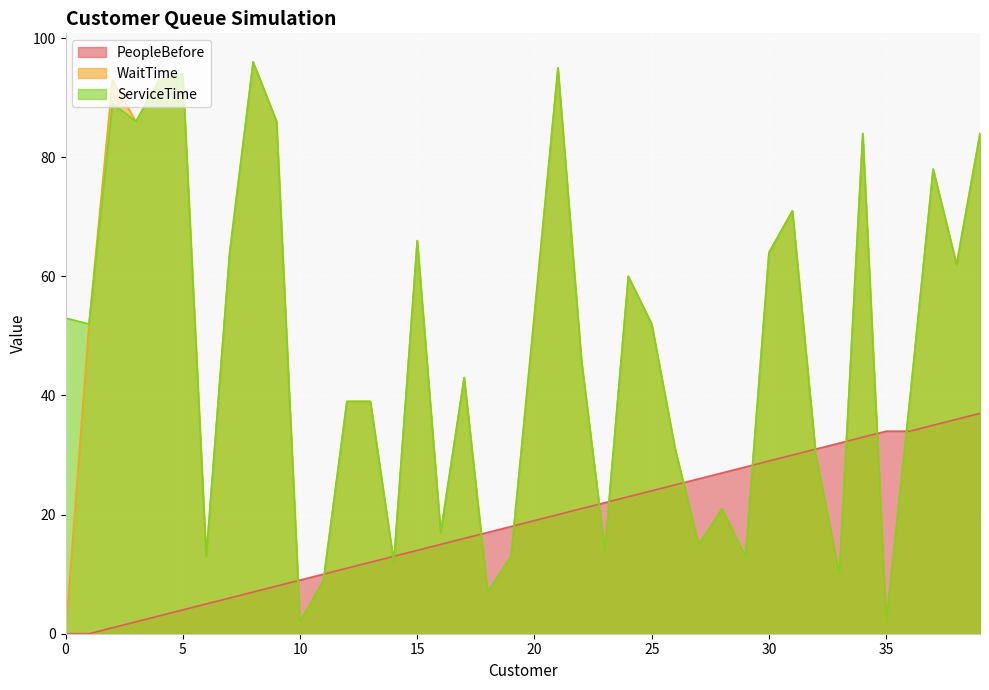

What is the value of the ServiceTime point at the 10th from the left?

86